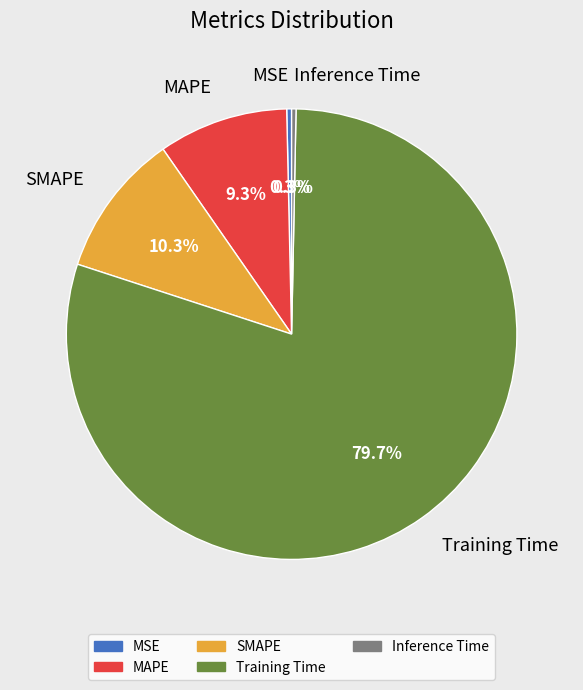

Is there any slice that represents more than half of the pie?

Yes